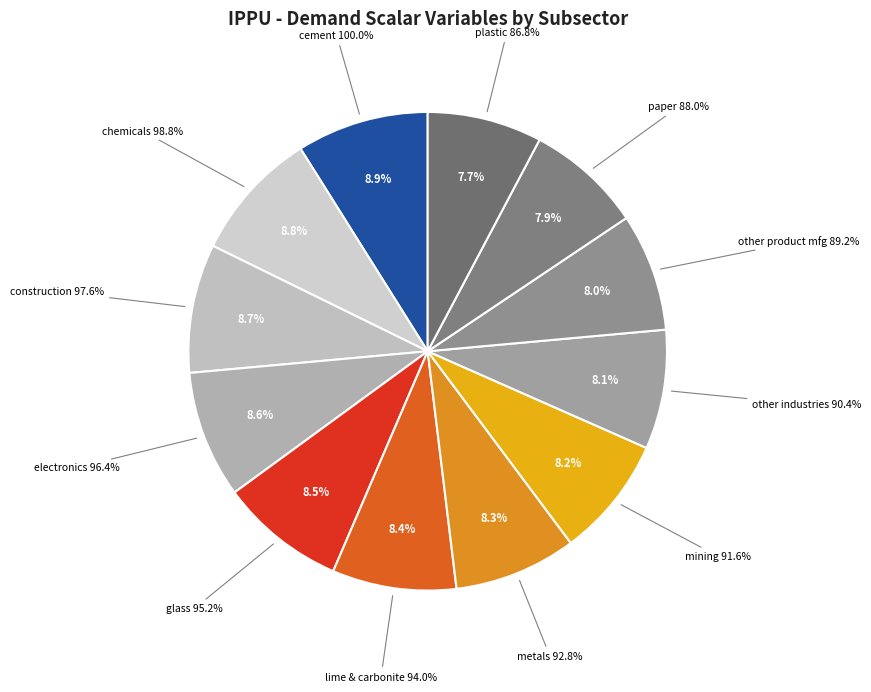

To the nearest percent, what portion does demscalar_ippu_other_industries represent?

8%